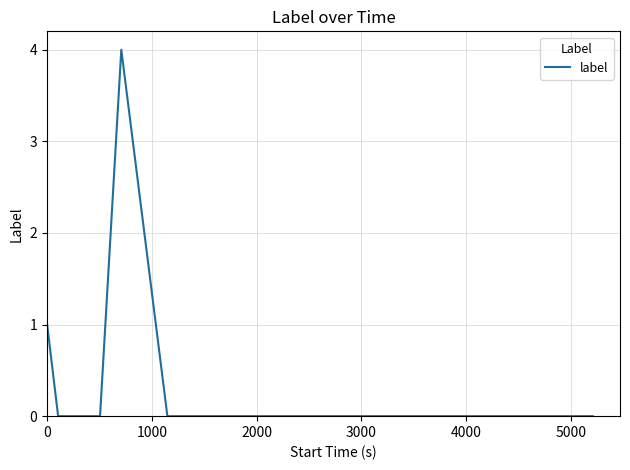

What is the difference between the maximum and minimum values?

4